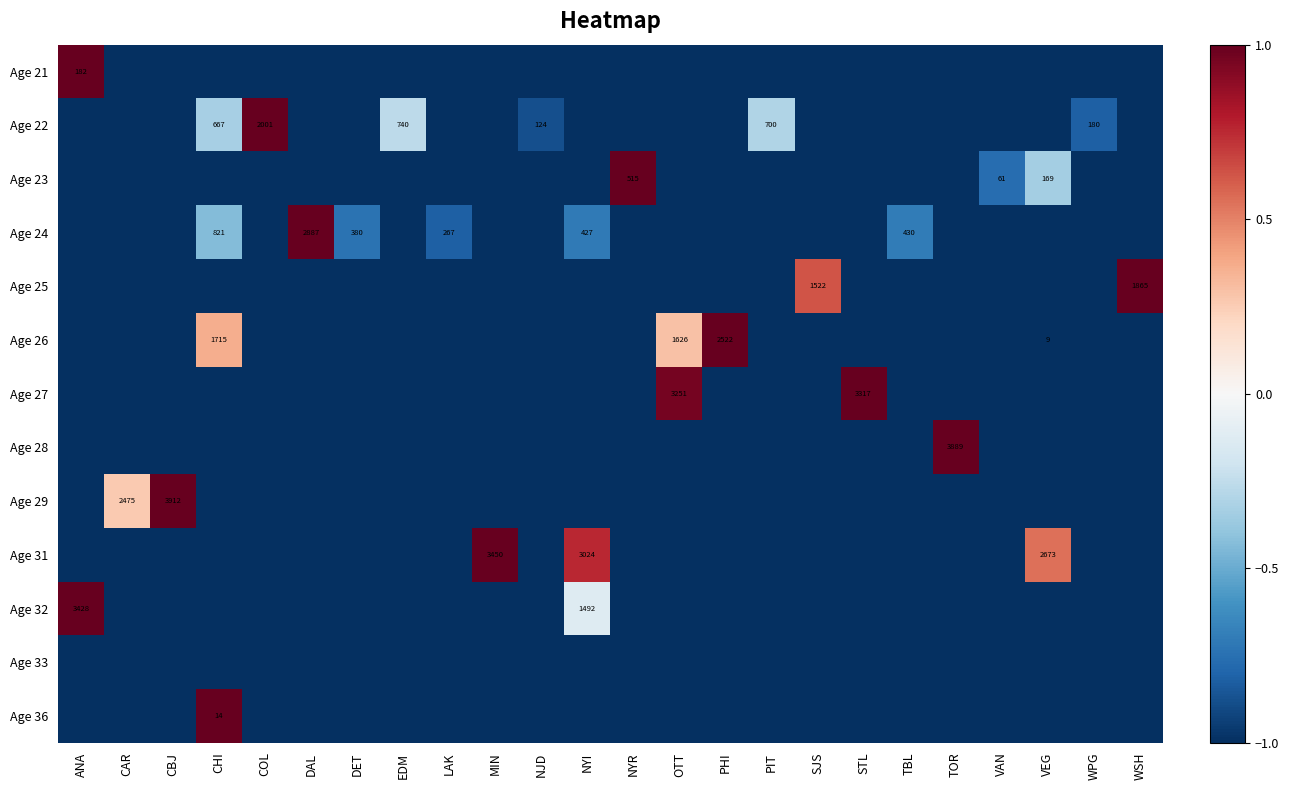

Rank the series by their maximum value, from highest to lowest.

Age 21, Age 22, Age 23, Age 24, Age 25, Age 26, Age 27, Age 28, Age 29, Age 31, Age 32, Age 36, Age 33